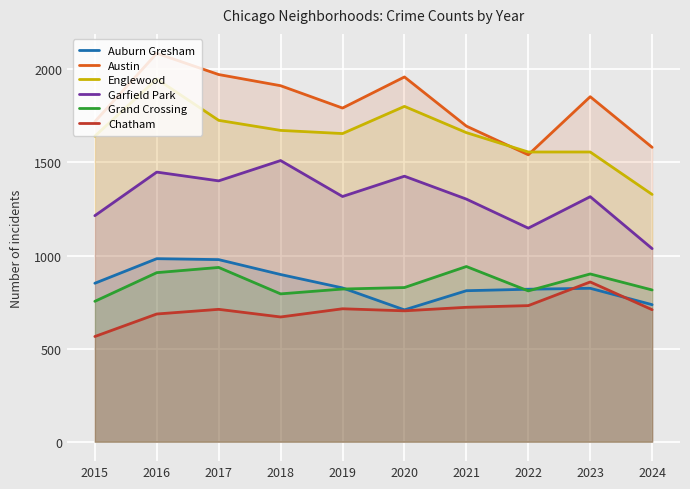

What is the sum of all Englewood values?

16543